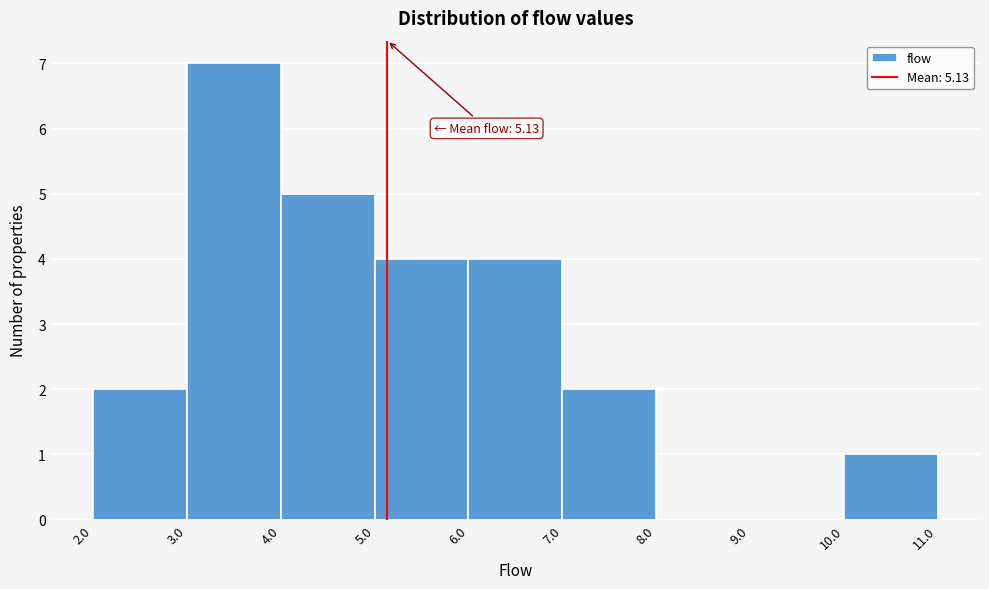

Which range on the x-axis has the tallest bar?

3.0 to 4.0